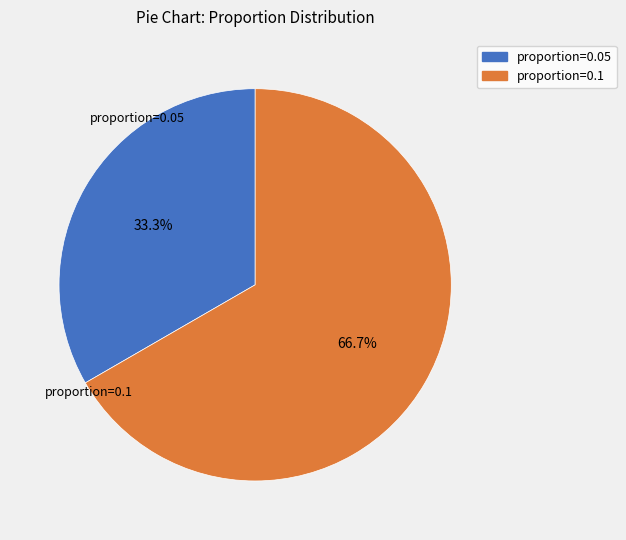

To the nearest percent, what portion does proportion=0.05 represent?

33%